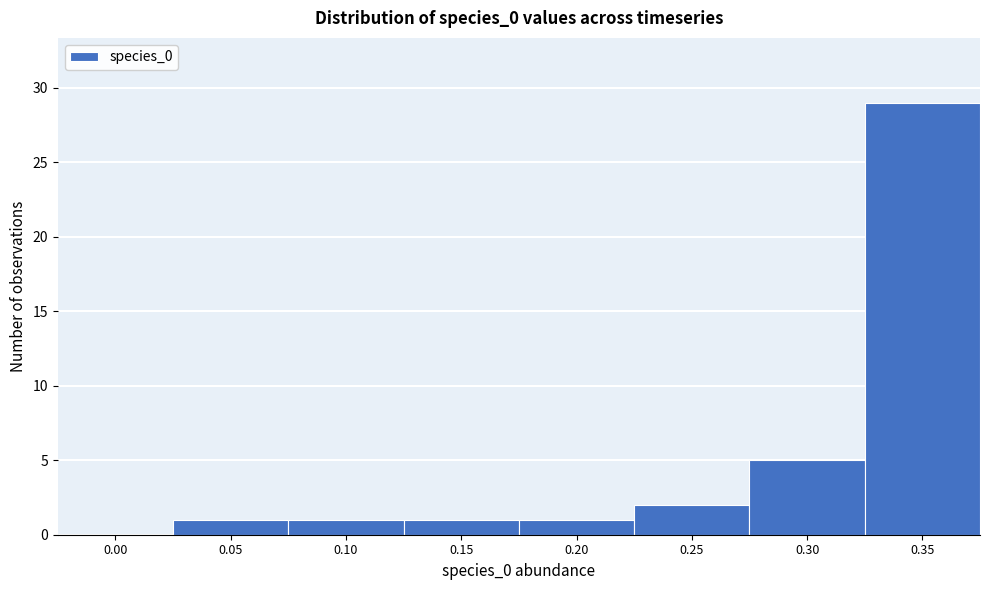

Reading left to right, transcribe all the data shown in this chart.

0.00=0	0.05=1	0.10=1	0.15=1	0.20=1	0.25=2	0.30=5	0.35=29